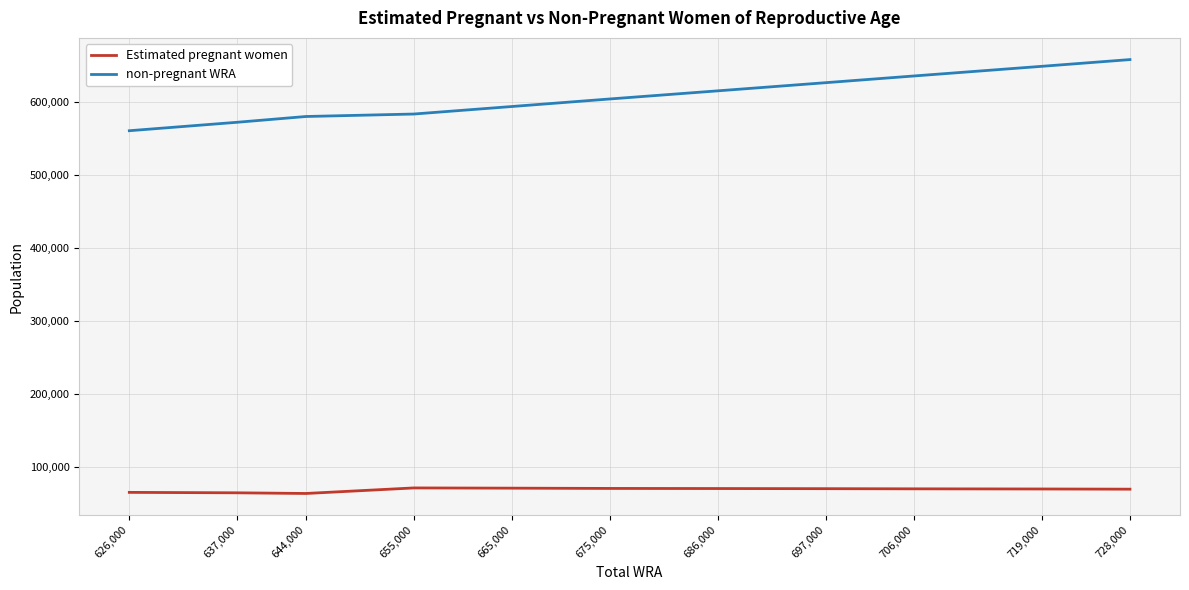

What is the smallest value displayed?

63373.7